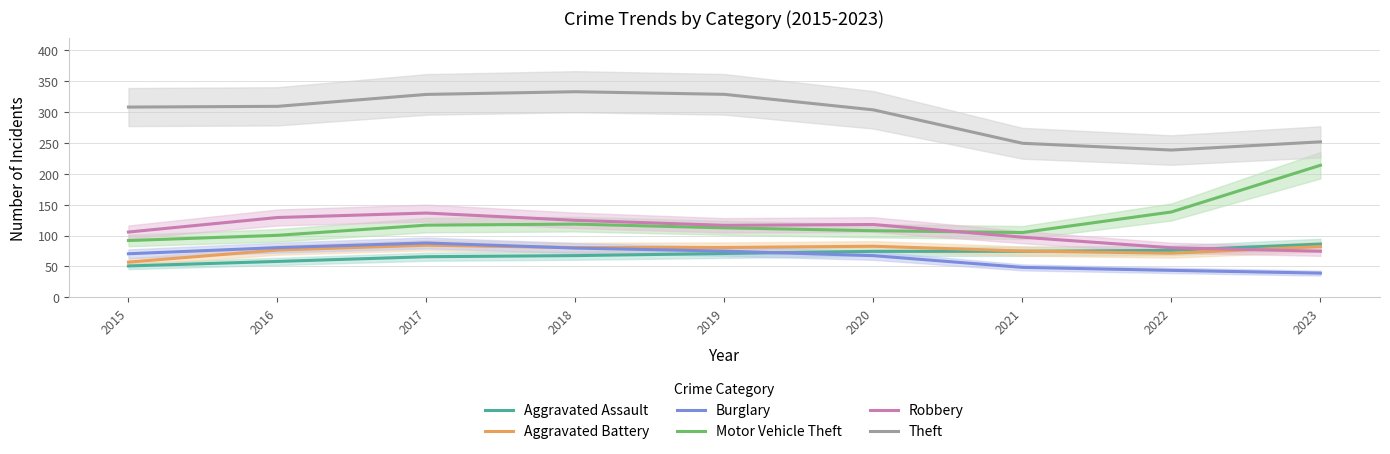

The Aggravated Assault series shows 34.9 at 2022. True or false?

False